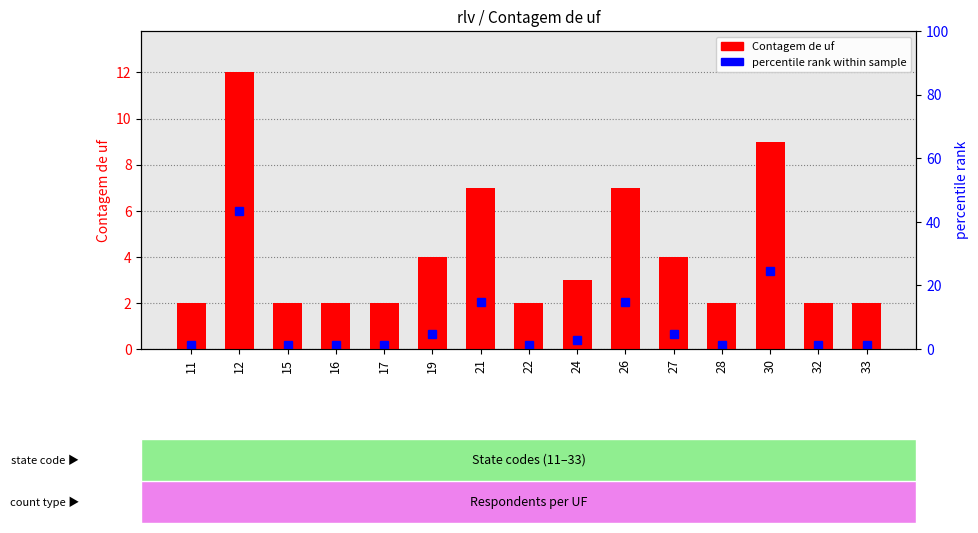

At which category does the chart reach its minimum across all series?

11